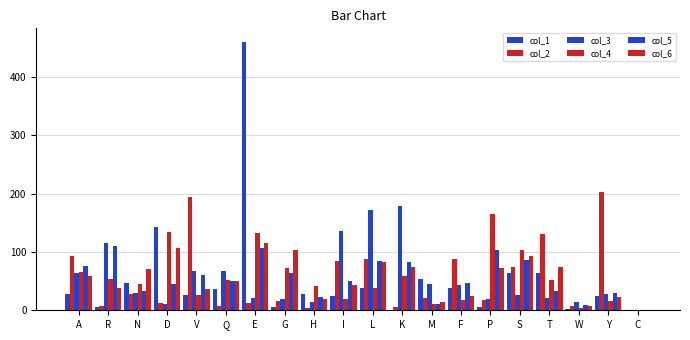

Which has a higher value, S or L?

S